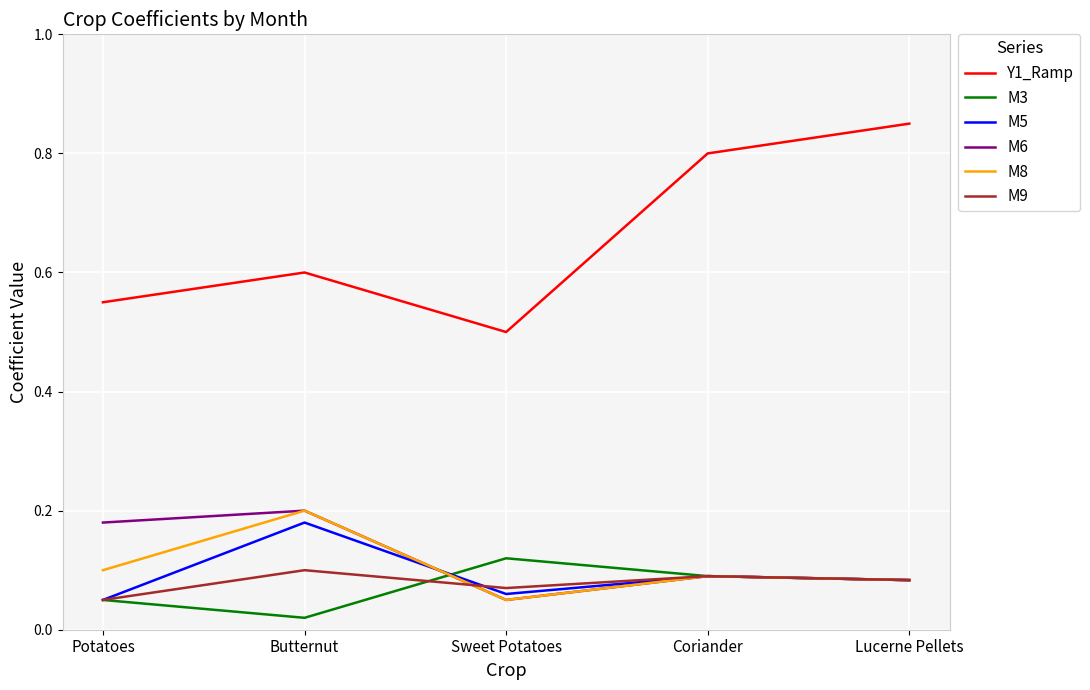

True or false: M6 has more than 2 points higher than both neighbors.

False